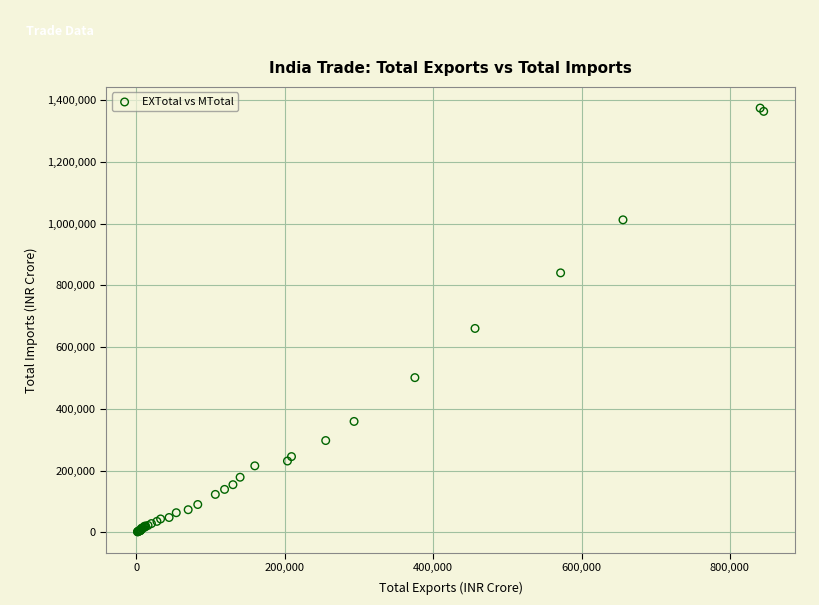

What Y value in the scatter plot is closest to 688034?

660408.9